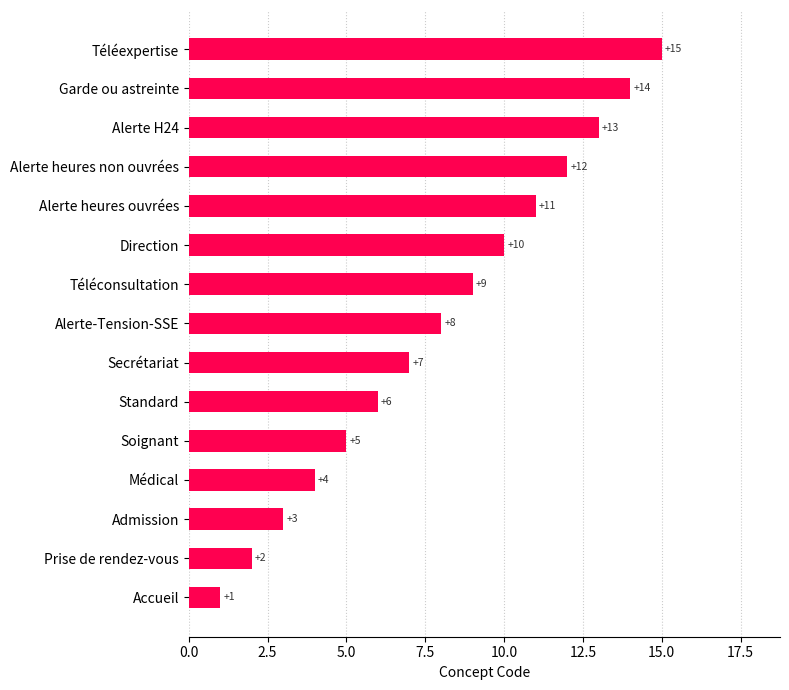

Which label corresponds to the smallest value in the chart?

Accueil